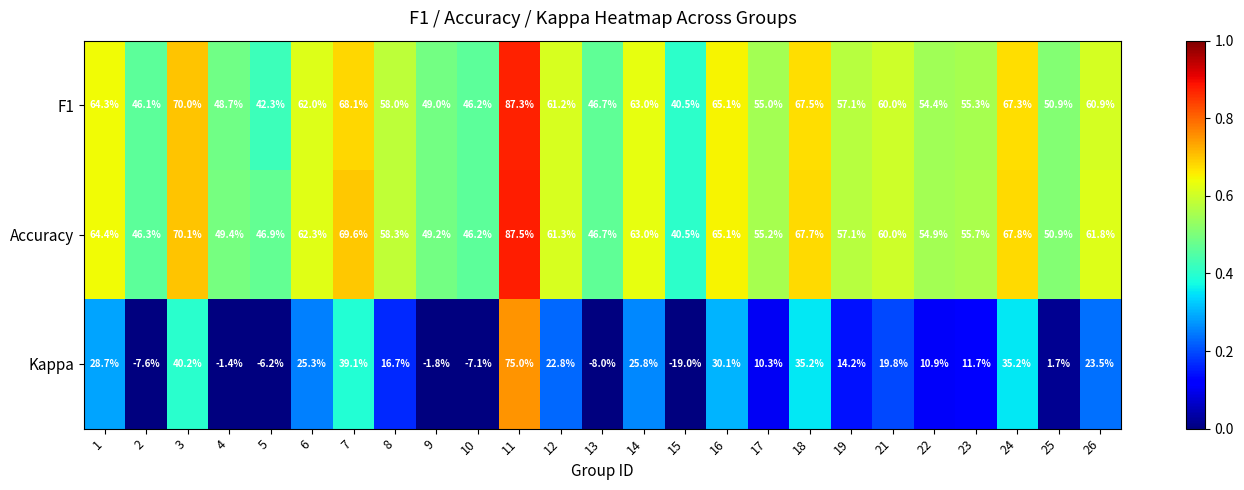

True or false: F1 has a value of 69.3 at 25.

False